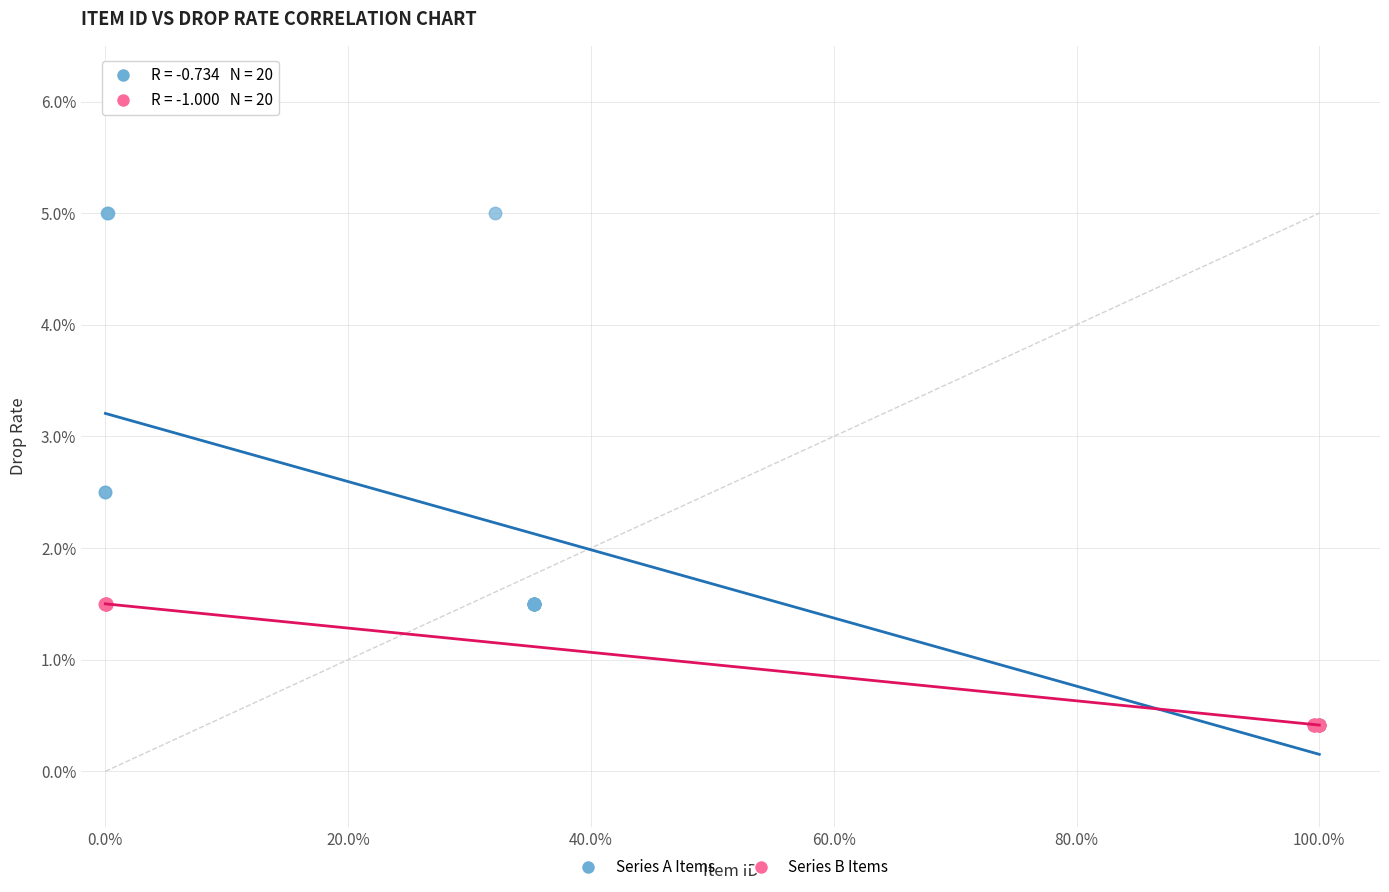

Which series has the widest spread of Y values?

Series A Items